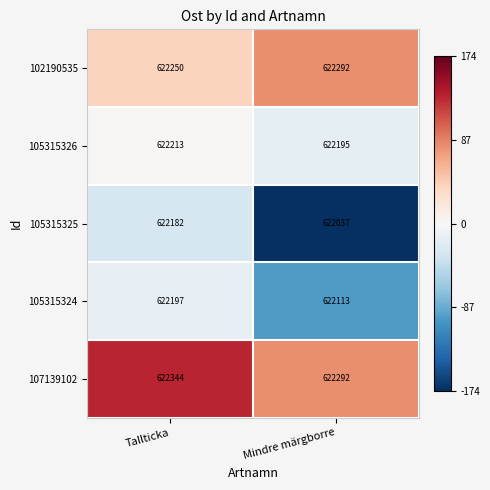

Between Tallticka and Mindre märgborre, which series saw the biggest shift?

105315325